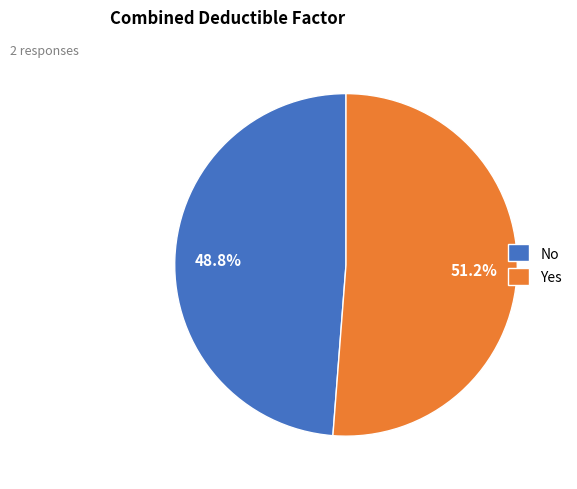

To the nearest percent, what is the average slice percentage?

50%